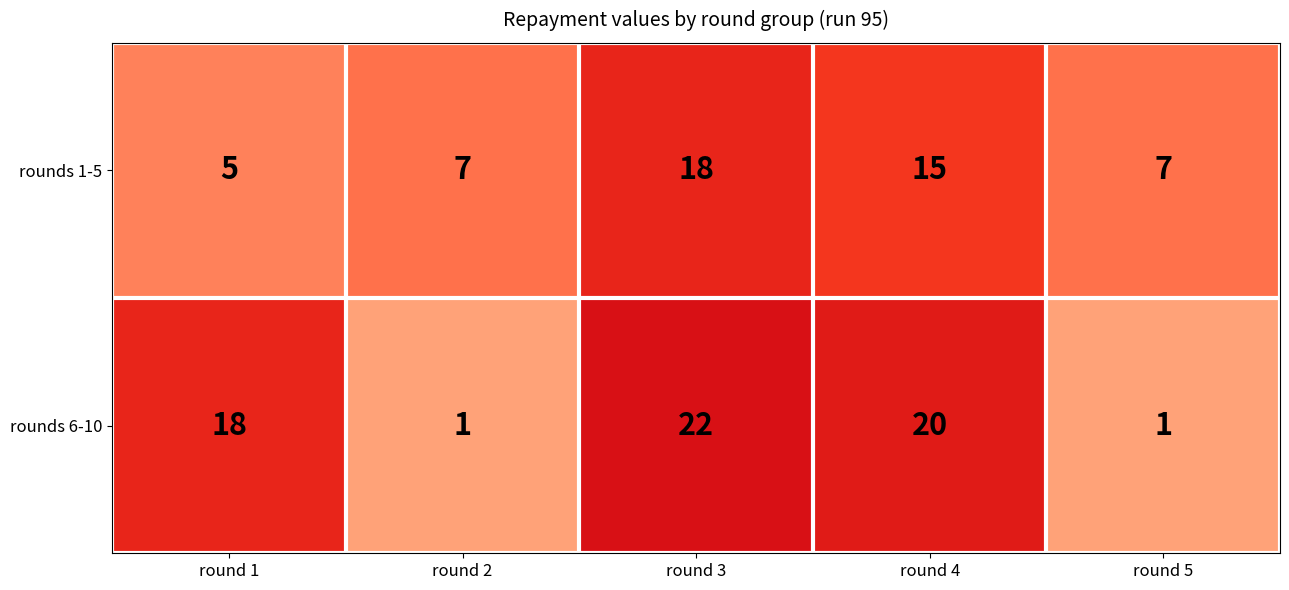

What is the maximum value shown in the chart?

22